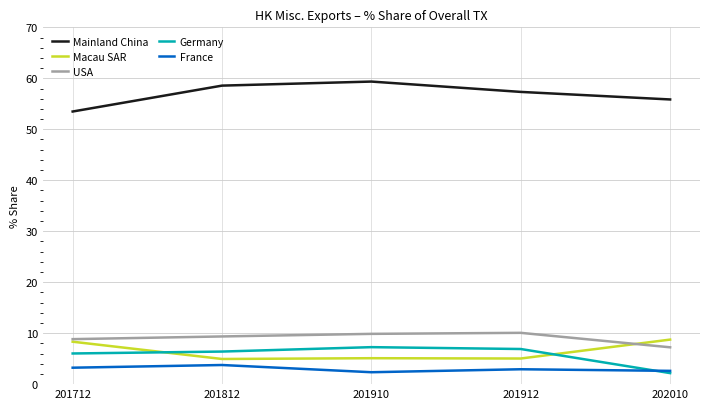

How many lines are shown in the chart?

5